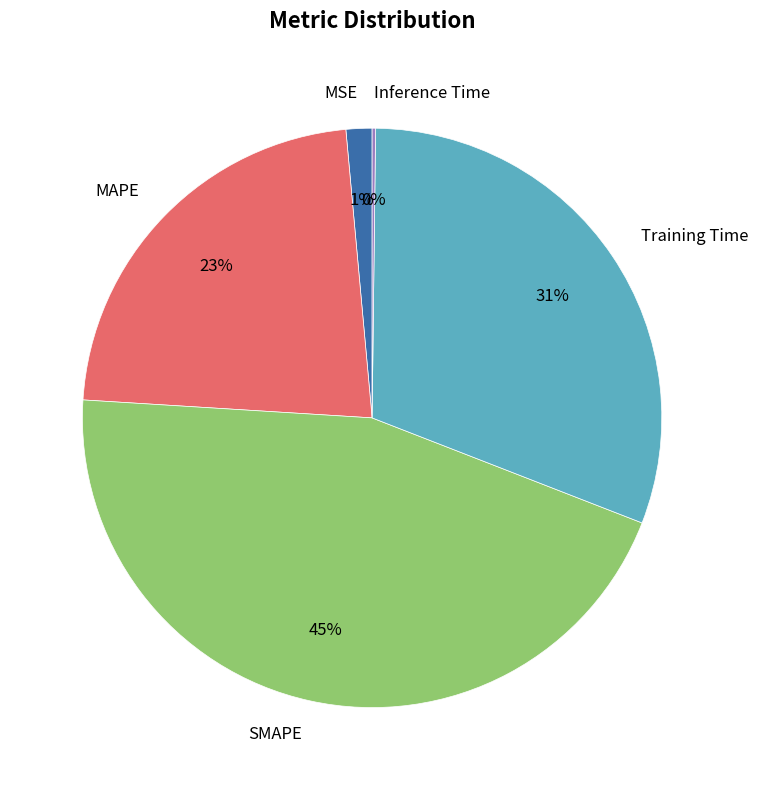

What percentage is the Training Time slice, to the nearest percent?

31%